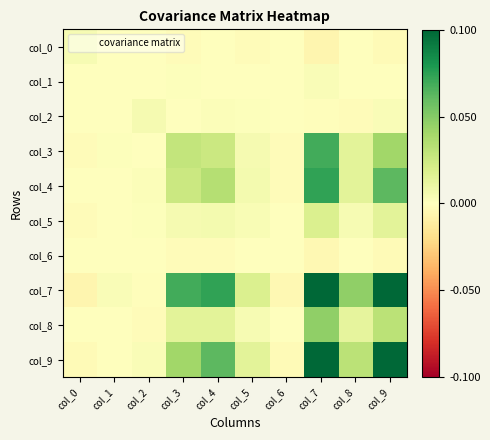

Reading right to left, list all the values displayed in this chart.

col_0: col_9=-0.0	col_8=-0.0	col_7=-0.0	col_6=0.0	col_5=-0.0	col_4=0.0	col_3=-0.0	col_2=0.0	col_1=0.0	col_0=0.0
col_1: col_9=0.0	col_8=0.0	col_7=0.0	col_6=-0.0	col_5=-0.0	col_4=0.0	col_3=0.0	col_2=0.0	col_1=0.0	col_0=0.0
col_2: col_9=0.0	col_8=-0.0	col_7=-0.0	col_6=-0.0	col_5=0.0	col_4=0.0	col_3=-0.0	col_2=0.0	col_1=0.0	col_0=0.0
col_3: col_9=0.0	col_8=0.0	col_7=0.1	col_6=-0.0	col_5=0.0	col_4=0.0	col_3=0.0	col_2=-0.0	col_1=0.0	col_0=-0.0
col_4: col_9=0.1	col_8=0.0	col_7=0.1	col_6=-0.0	col_5=0.0	col_4=0.0	col_3=0.0	col_2=0.0	col_1=0.0	col_0=0.0
col_5: col_9=0.0	col_8=0.0	col_7=0.0	col_6=-0.0	col_5=0.0	col_4=0.0	col_3=0.0	col_2=0.0	col_1=-0.0	col_0=-0.0
col_6: col_9=-0.0	col_8=-0.0	col_7=-0.0	col_6=0.0	col_5=-0.0	col_4=-0.0	col_3=-0.0	col_2=-0.0	col_1=-0.0	col_0=0.0
col_7: col_9=0.2	col_8=0.0	col_7=0.2	col_6=-0.0	col_5=0.0	col_4=0.1	col_3=0.1	col_2=-0.0	col_1=0.0	col_0=-0.0
col_8: col_9=0.0	col_8=0.0	col_7=0.0	col_6=-0.0	col_5=0.0	col_4=0.0	col_3=0.0	col_2=-0.0	col_1=0.0	col_0=-0.0
col_9: col_9=0.1	col_8=0.0	col_7=0.2	col_6=-0.0	col_5=0.0	col_4=0.1	col_3=0.0	col_2=0.0	col_1=0.0	col_0=-0.0